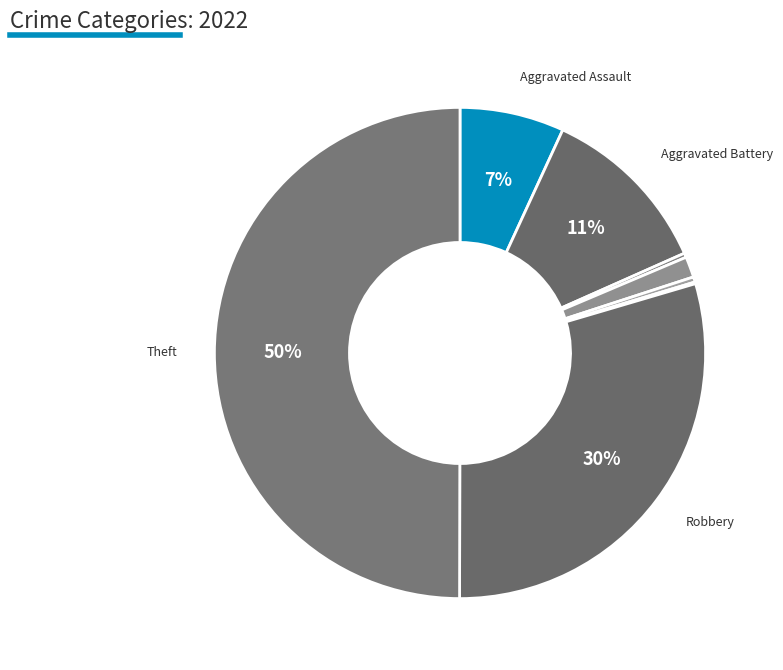

Which slice is the smallest?

Burglary